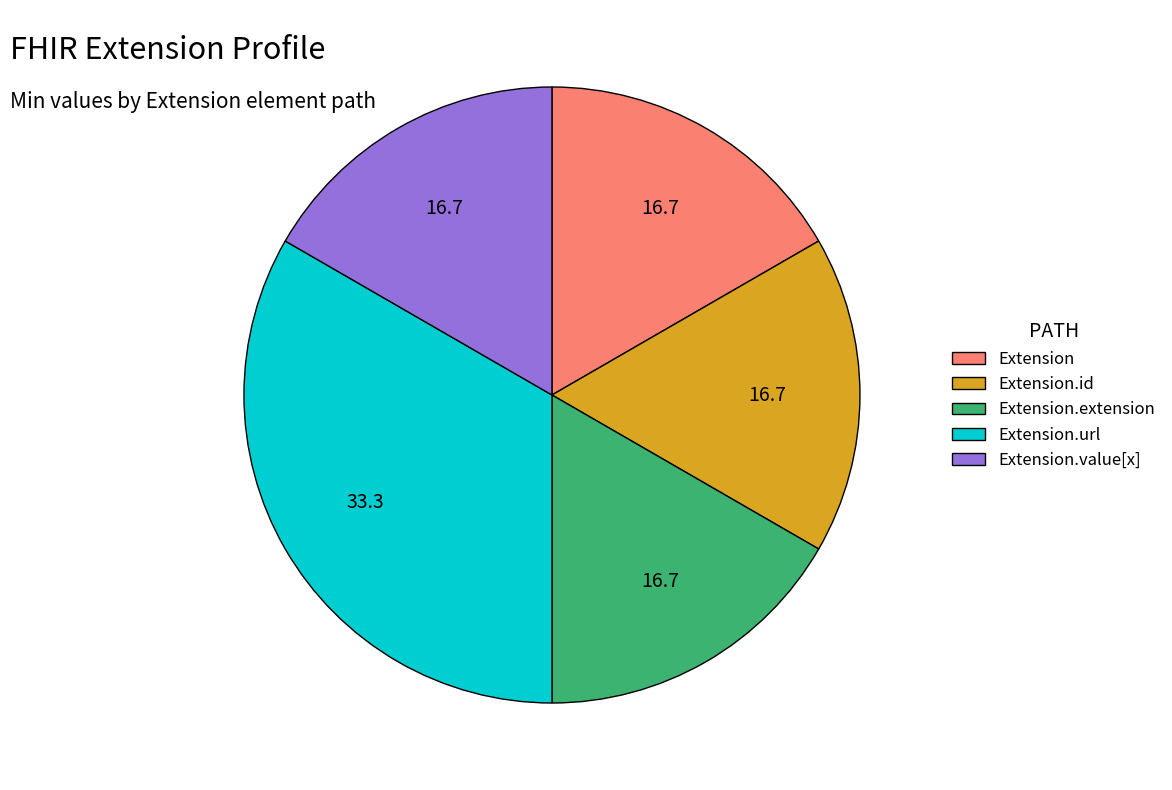

Which slice is the largest?

Extension.url